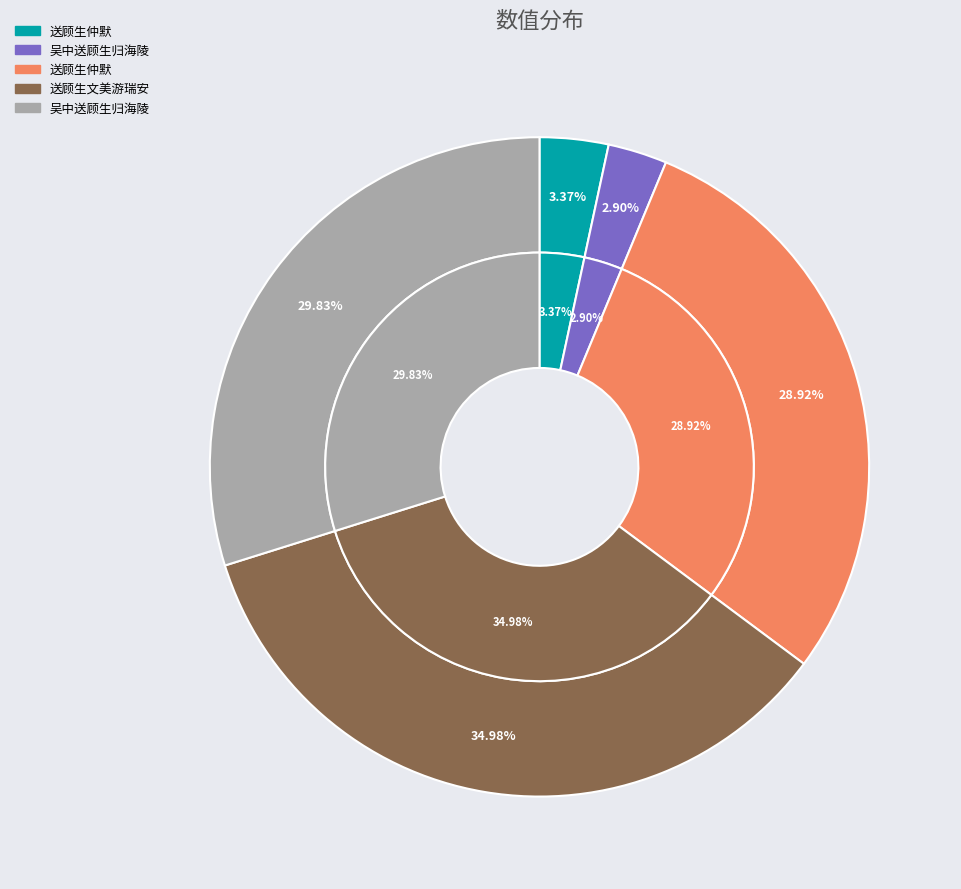

True or false: 送顾生文美游瑞安 (568601) accounts for 35% of the total.

True